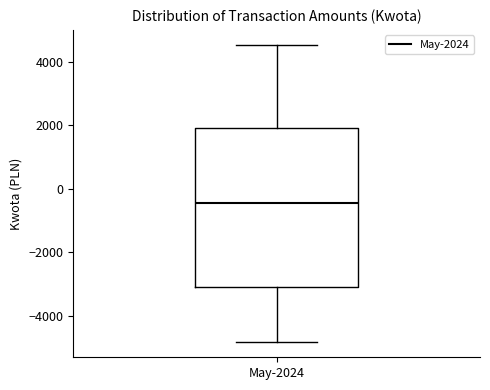

Transcribe this box plot: give where the median line is, the range the box spans, and where the two whiskers end, as read against the y-axis. The values are not printed on the chart, so give them approximately, as read against the axis.

median -400, box -3200 to 2000, whiskers -4800 to 4600